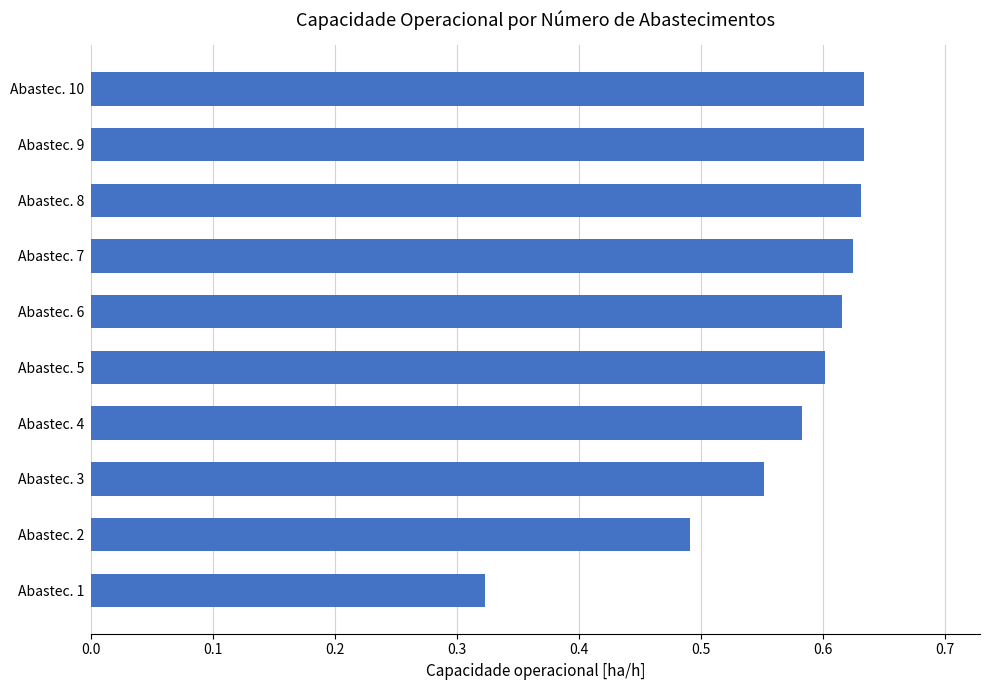

What is the change in value from Abastec. 1 to Abastec. 9?

+0.3